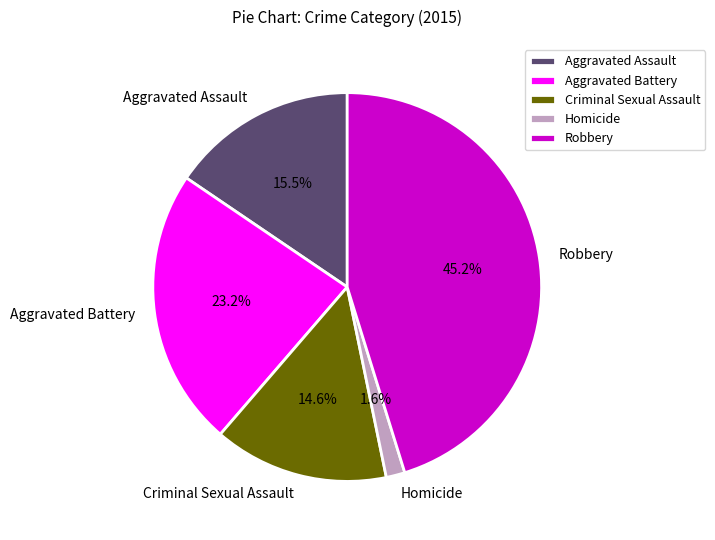

To the nearest percent, what is the difference between the Aggravated Battery and Homicide slice percentages?

22%